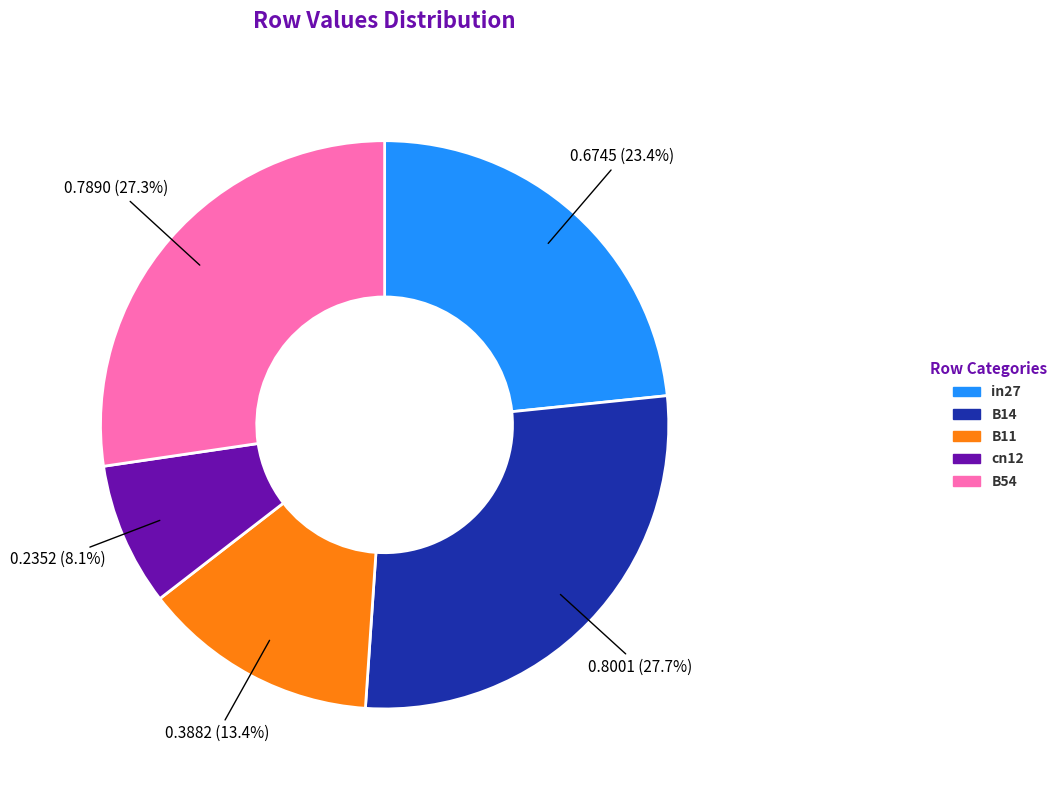

Which has a higher value, B11 or cn12?

B11